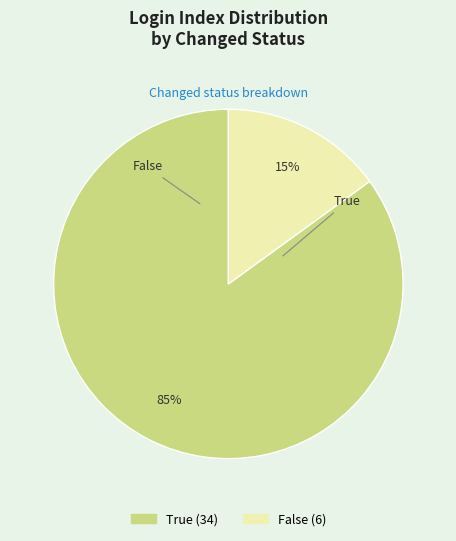

Is it true that False is 3% of the pie?

False